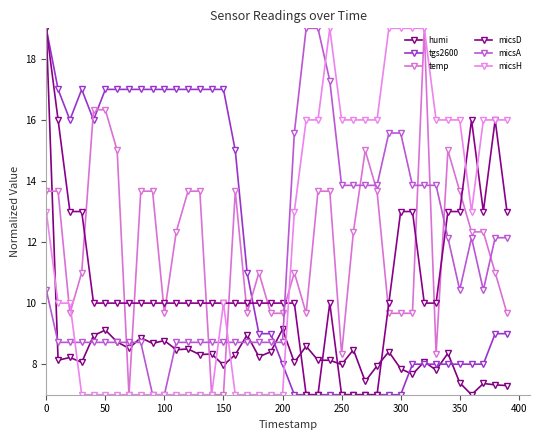

What is the sum of all micsD values?

433.0